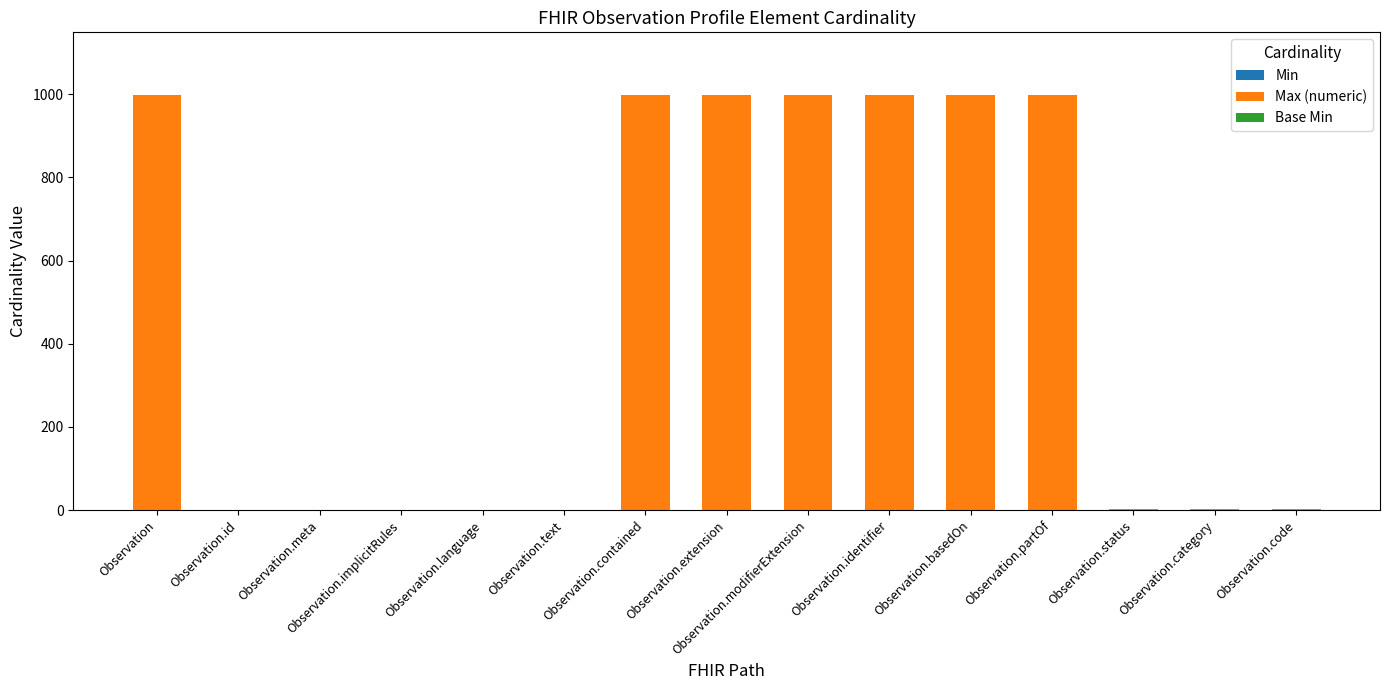

How many Max (numeric) values are between 1 and 999?

15